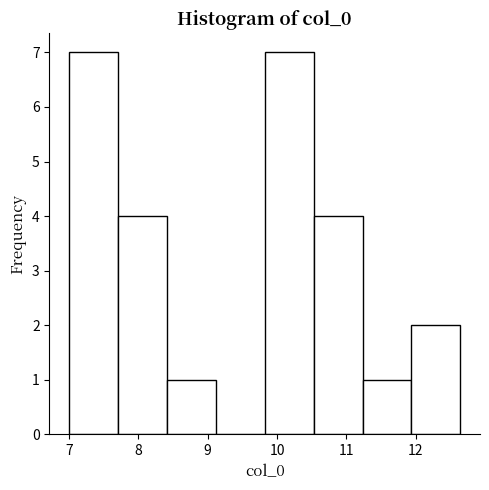

How tall is the bar that spans 10.5 to 11.2 on the x-axis? Neither the bar edges nor the heights are printed on the chart, so give them approximately, as read against the axes.

4